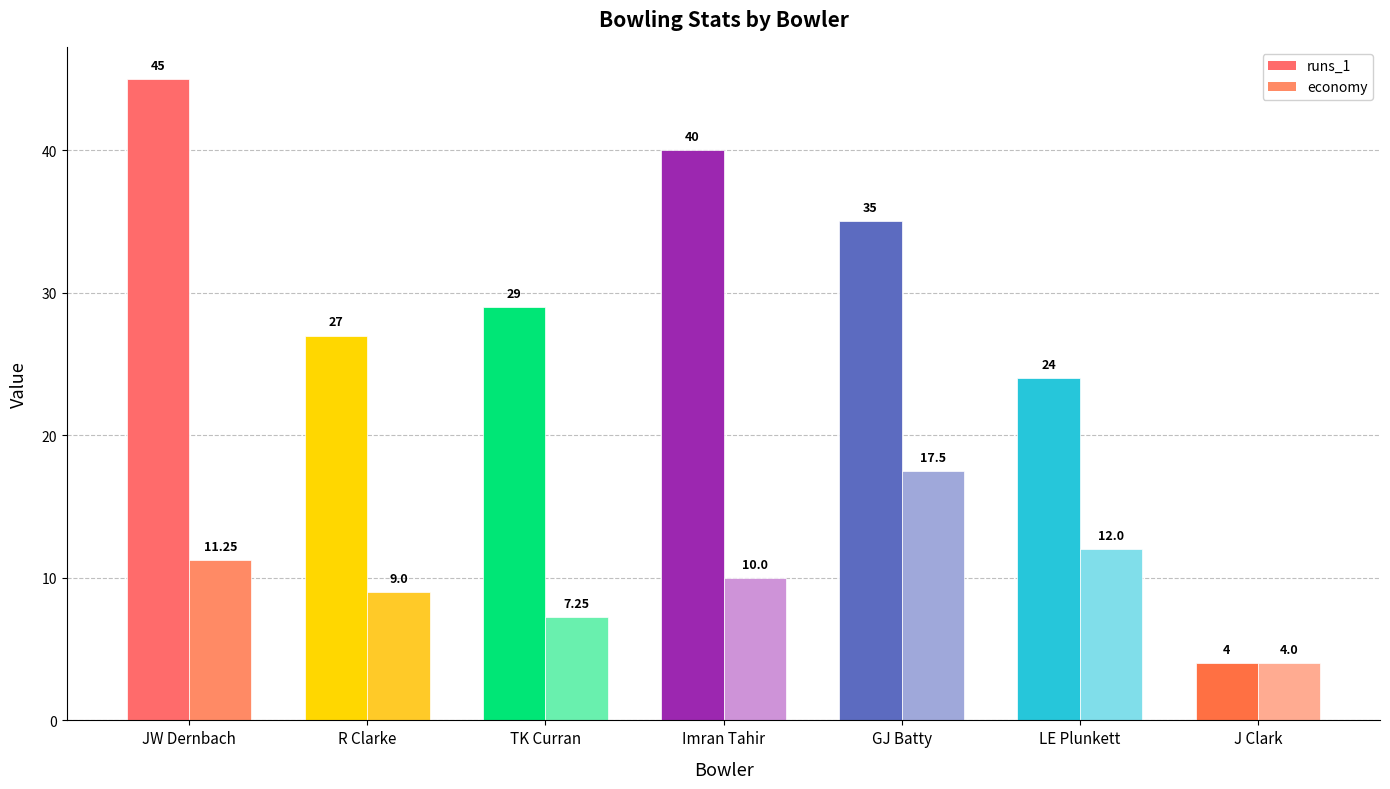

At which label does economy first exceed 10?

JW Dernbach